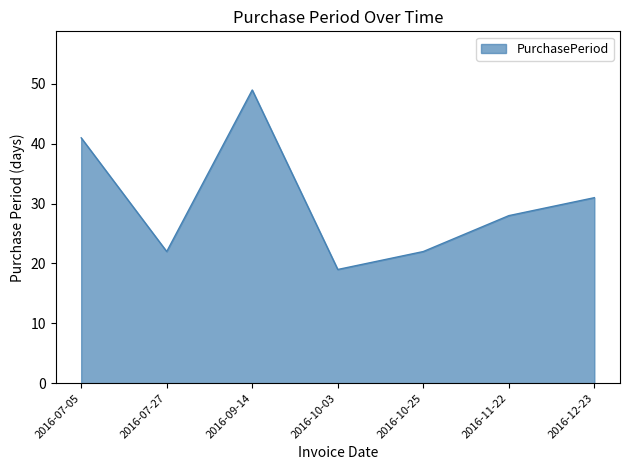

Count the number of categories in the chart.

7